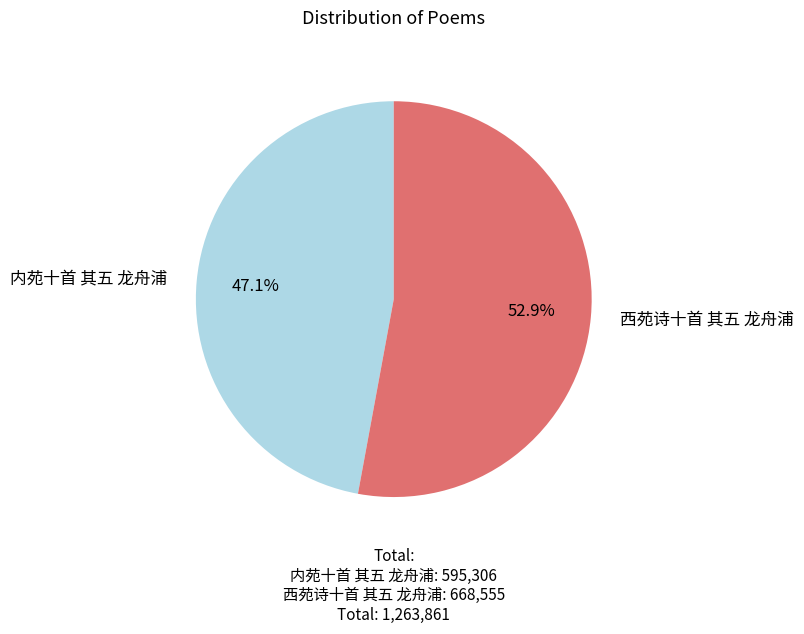

True or false: 西苑诗十首 其五 龙舟浦 accounts for 67% of the total.

False